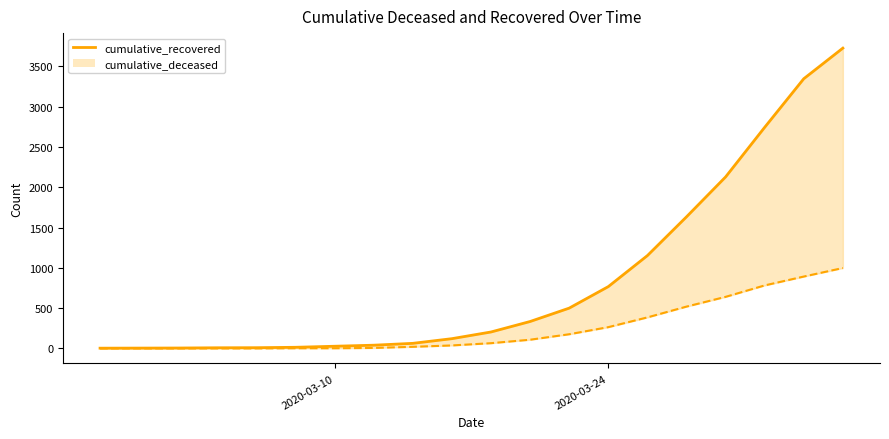

How many values in the cumulative_recovered_line series are below 204?

10